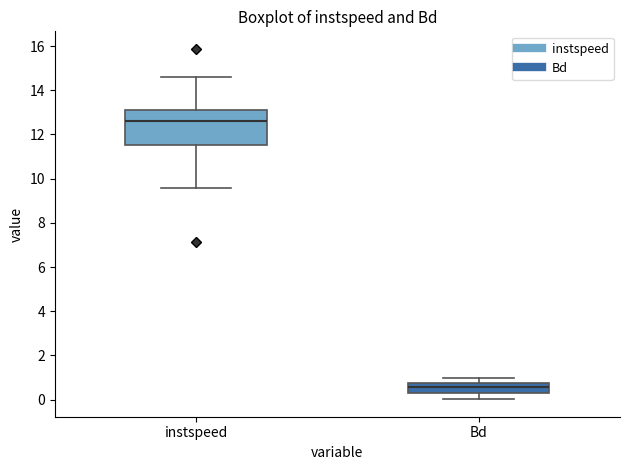

Where does the upper whisker of the box for Bd end on the y-axis? The values are not printed on the chart, so give them approximately, as read against the axis.

1.0